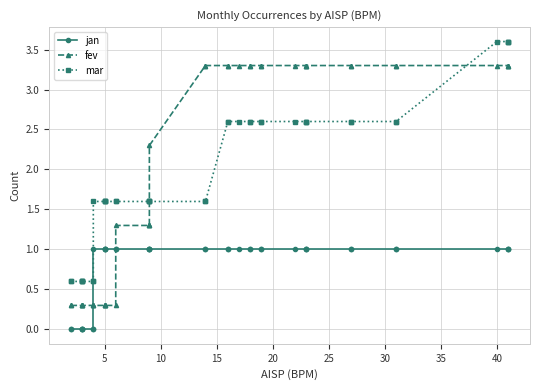

Is this an area chart (filled region under the line)?

No